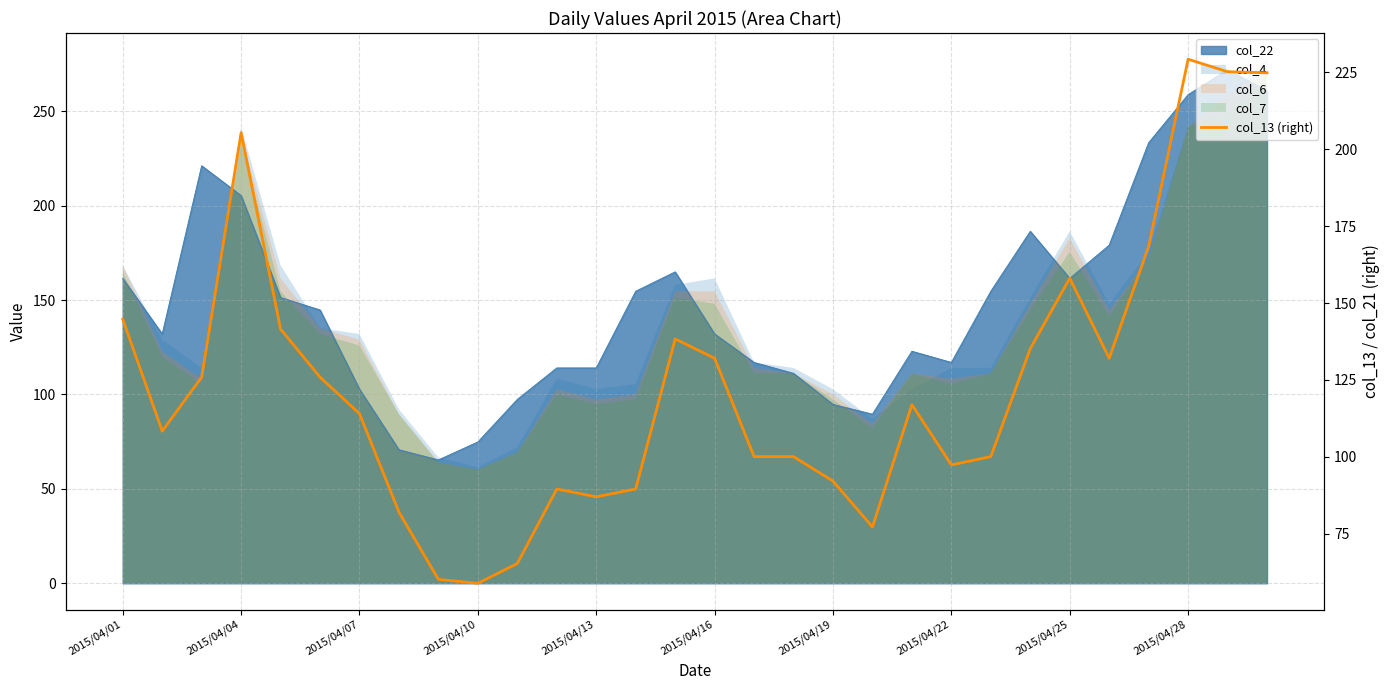

What is the approximate value at 10?

65.3